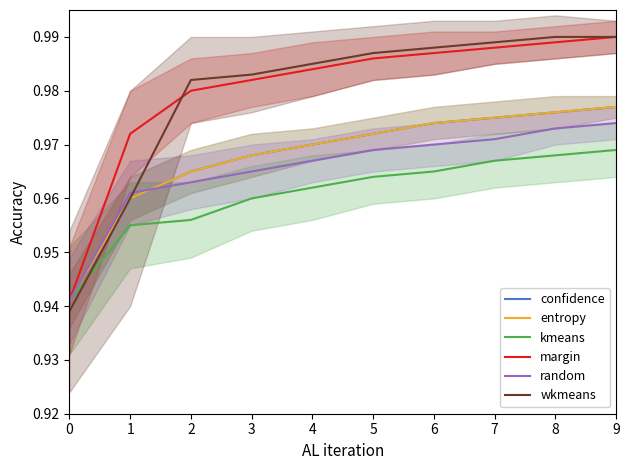

The kmeans series shows 1.0 at 7. True or false?

True